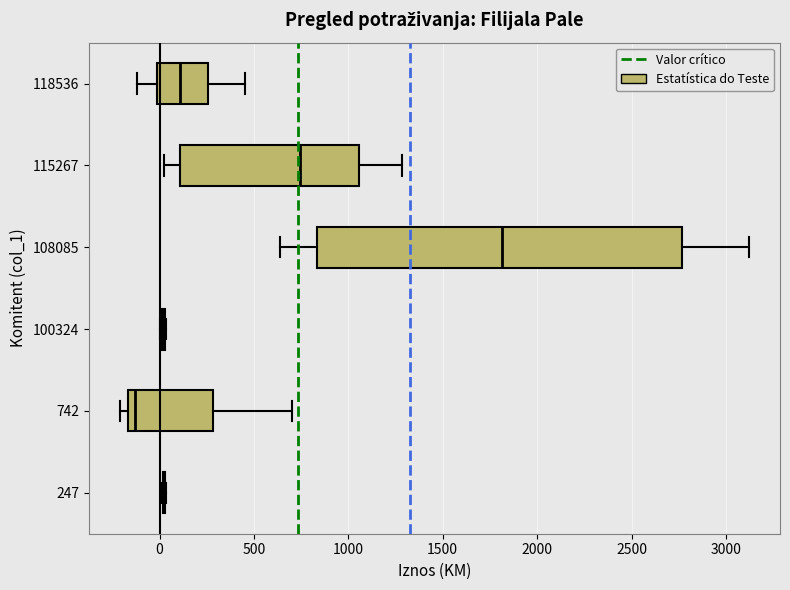

Reading bottom to top, read every box against the x-axis: the position of its median line, the range the box covers, and the ends of its whiskers. The values are not printed on the chart, so give them approximately, as read against the axis.

247: box collapsed to a line at 0, whiskers 0 to 50
742: median -150 (just right of the box's left edge), box -150 to 300, whiskers -200 to 700
100324: box collapsed to a line at 0, whiskers 0 to 50
108085: median 1800, box 850 to 2750, whiskers 650 to 3100
115267: median 750, box 100 to 1050, whiskers 50 to 1300
118536: median 100, box 0 to 250, whiskers -100 to 450